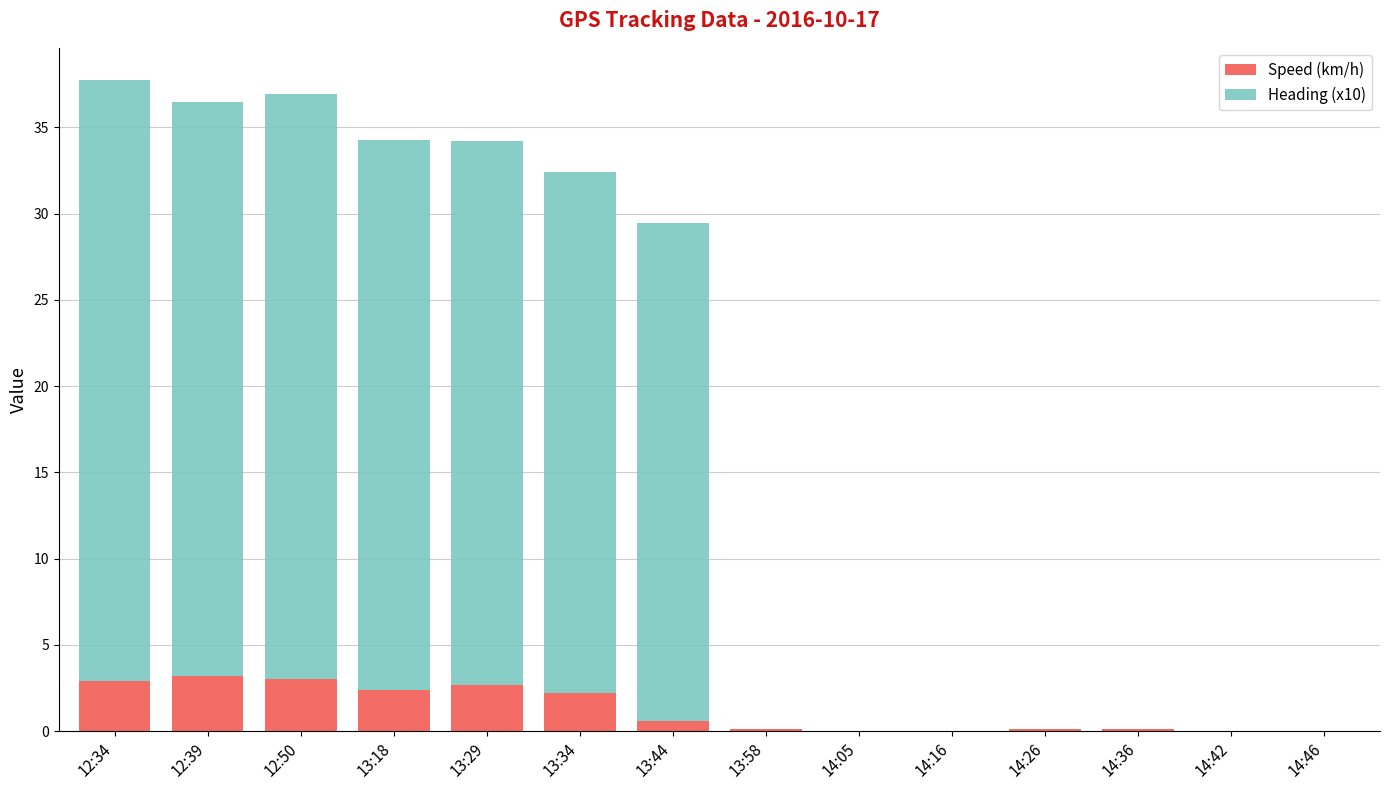

What is the average value of the Speed (km/h) series?

1.2